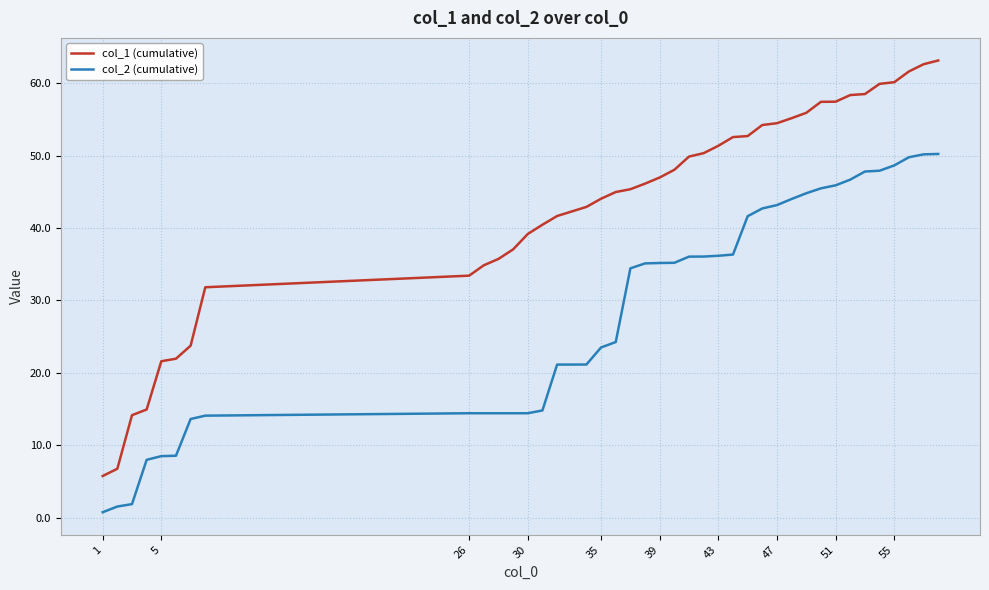

What is the difference between the maximum and minimum values in the col_2 (cumulative) series?

49.5